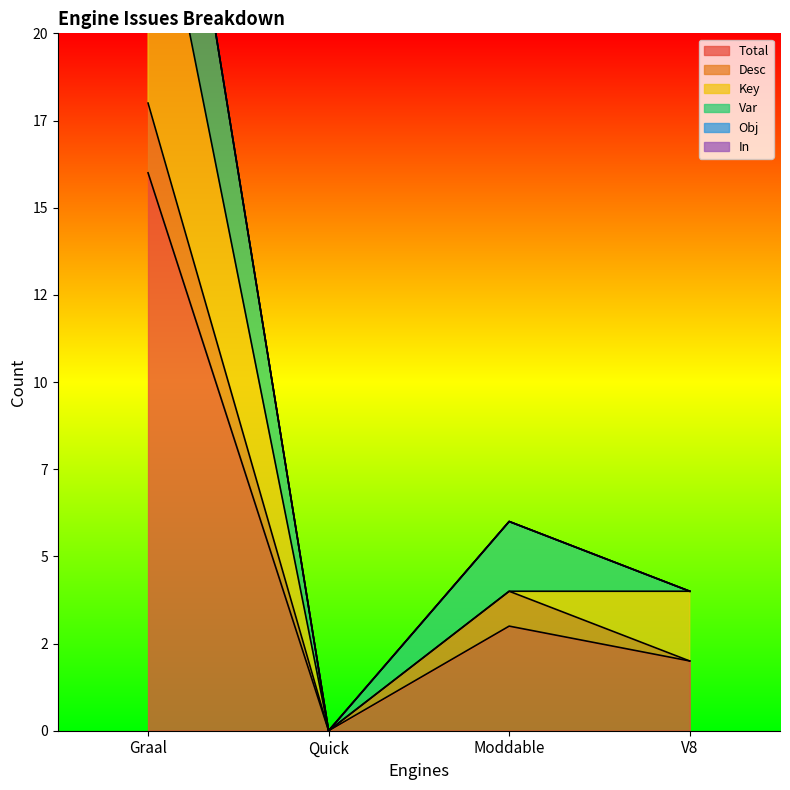

Reading right to left, list all the values displayed in this chart.

Total: 2	3	0	16
Desc: 0	1	0	2
Key: 2	0	0	8
Var: 0	2	0	6
Obj: 0	0	0	0
In: 0	0	0	0